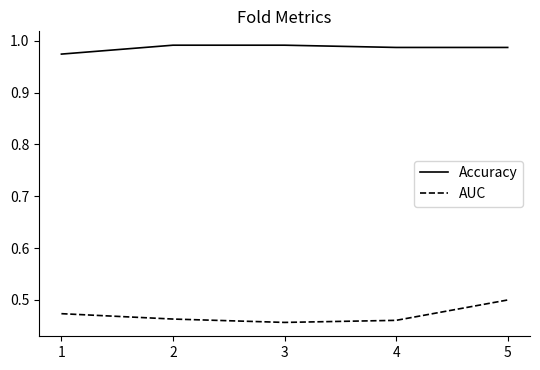

Which series has the largest range (max minus min)?

AUC